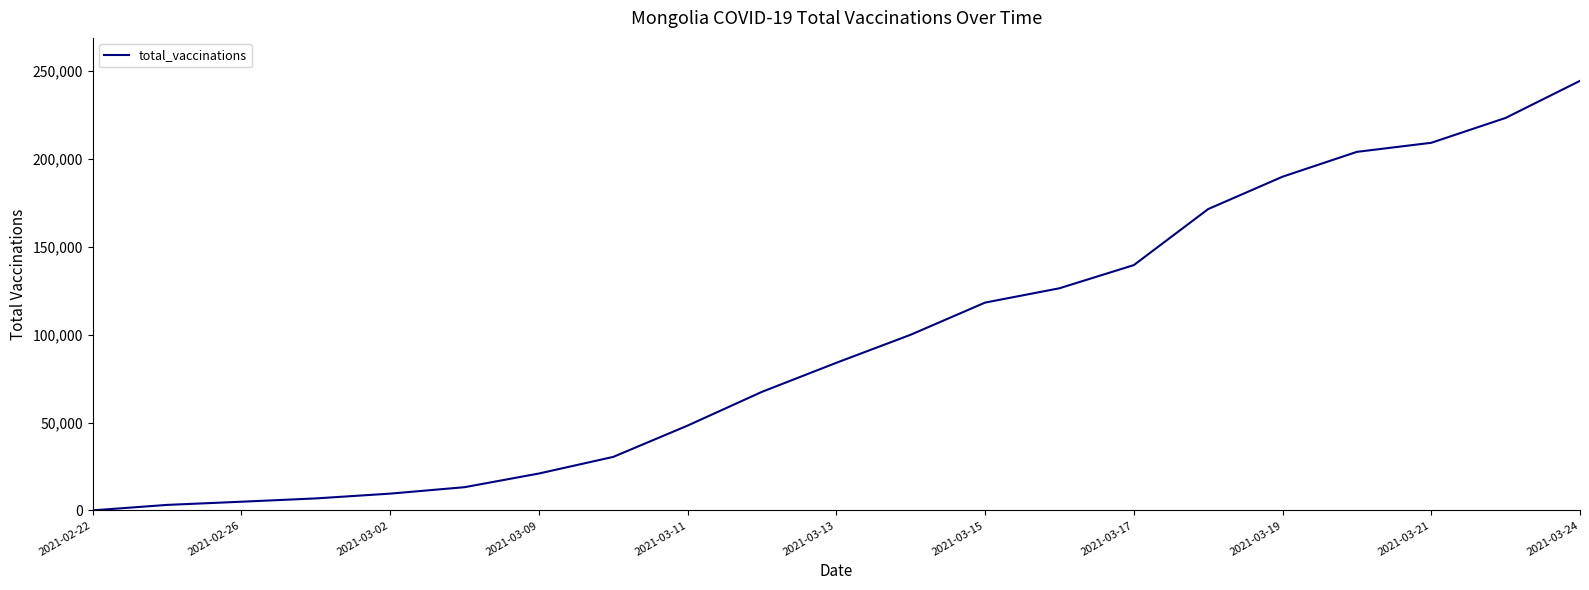

What is the maximum value shown in the chart?

244550